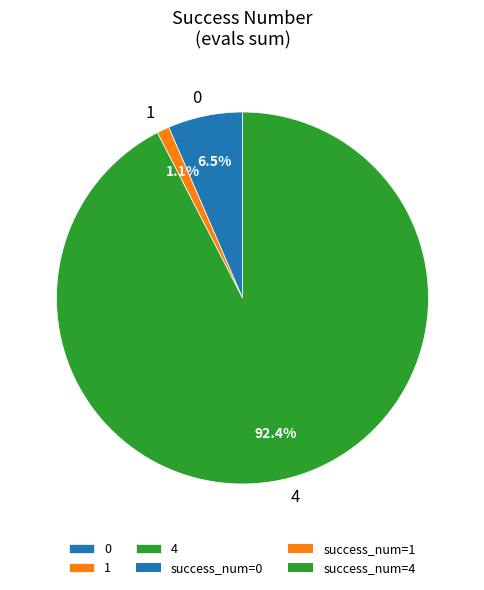

To the nearest percent, what is the average slice percentage?

33%